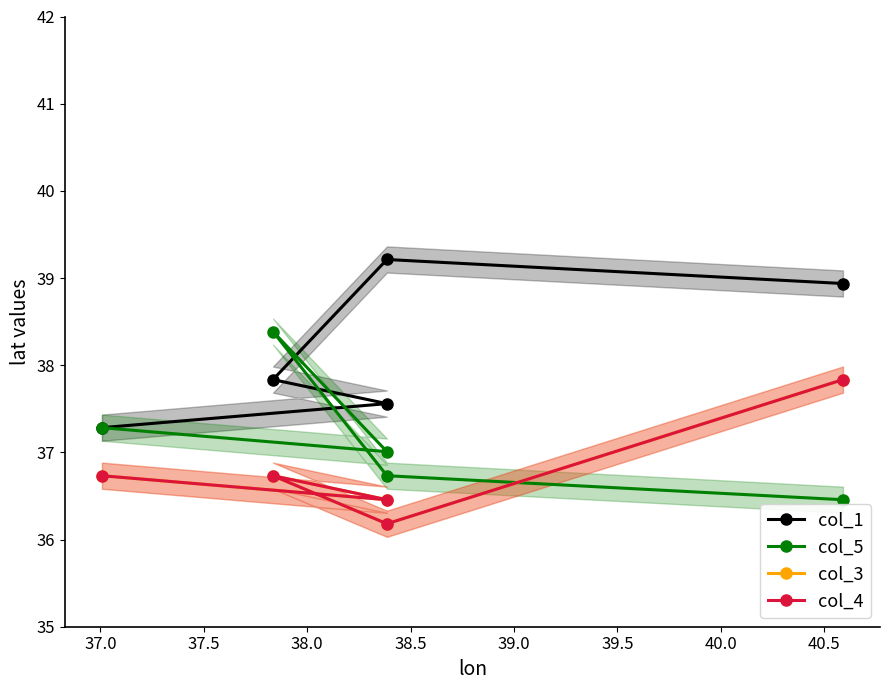

True or false: col_3 and col_4 cross at least once.

False